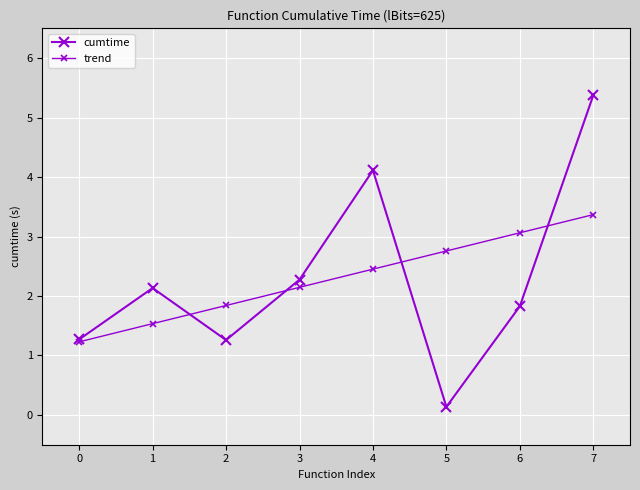

How many lines are shown in the chart?

2